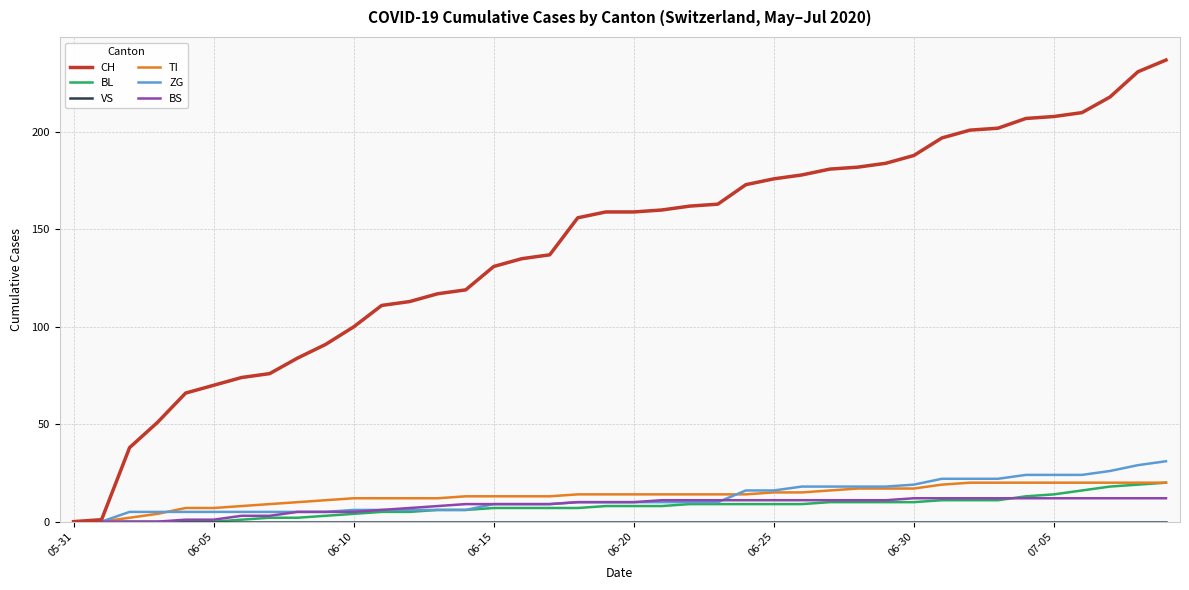

Which series has the widest spread of values?

CH